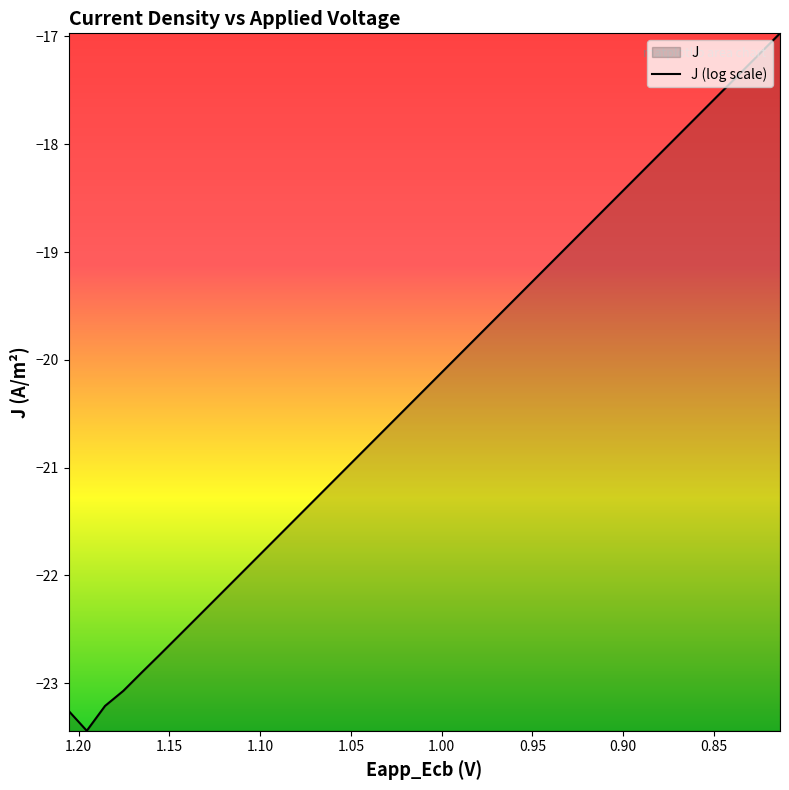

What is the value of the 27th point from the left?

-19.2